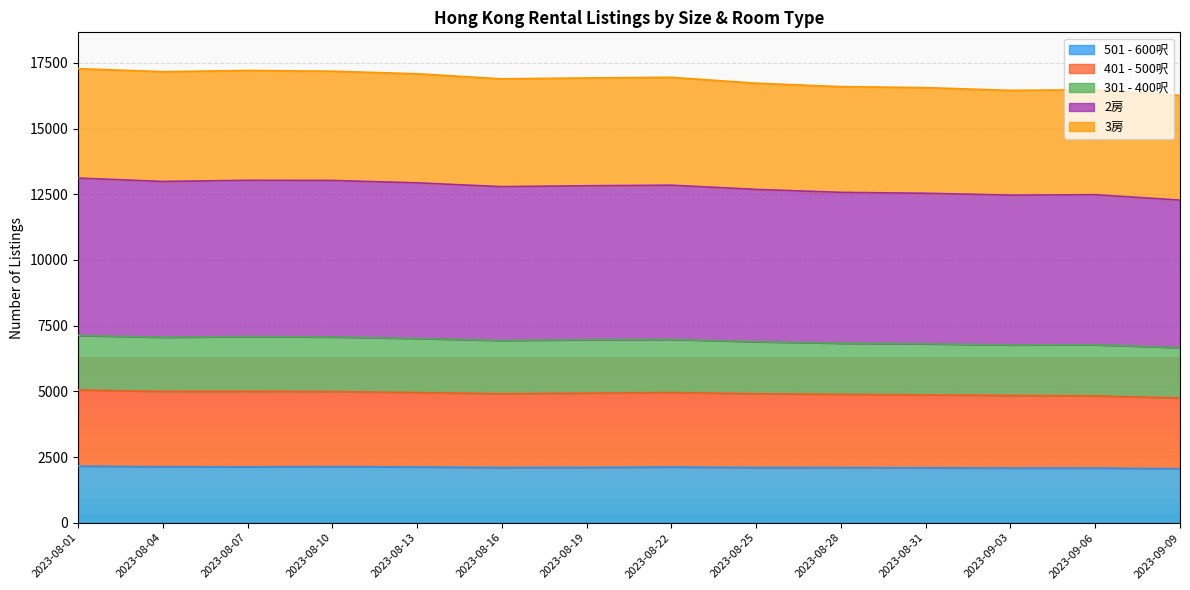

The value of 501 - 600呎 at 2023-08-16 is 2100. True or false?

True